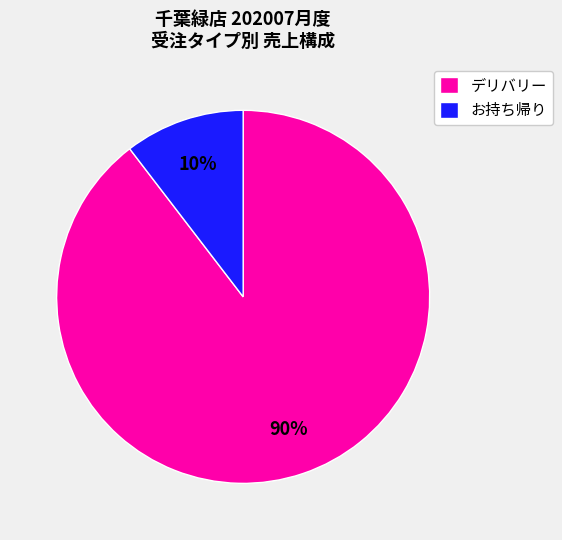

Which slice is the largest?

デリバリー